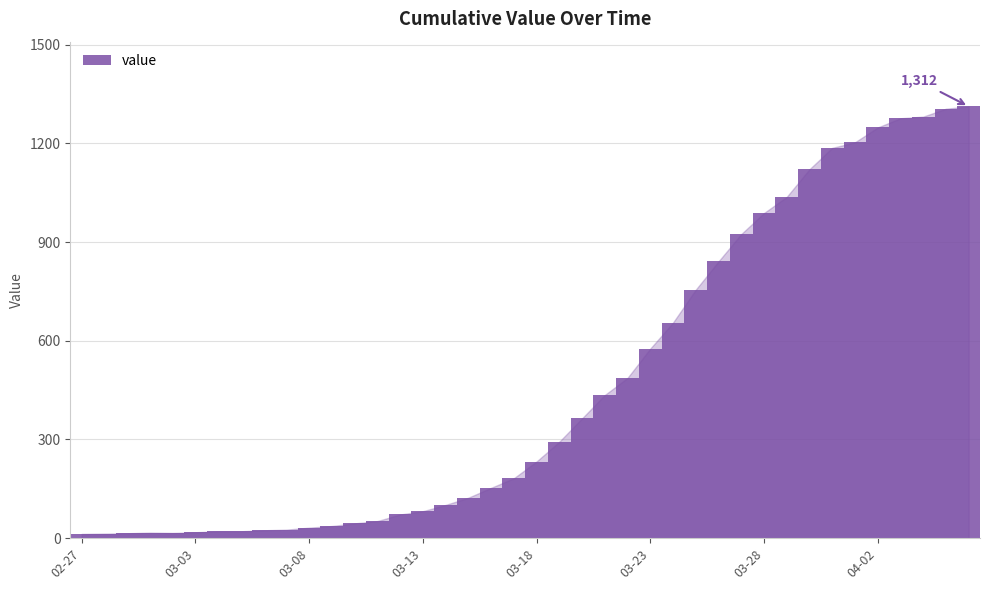

What is the value of the 18th bar from the left?

123